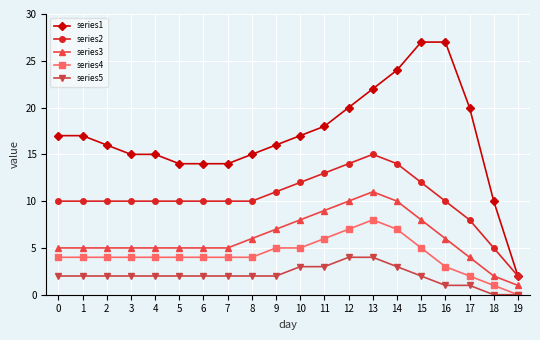

At how many categories does at least one series exceed 19?

6